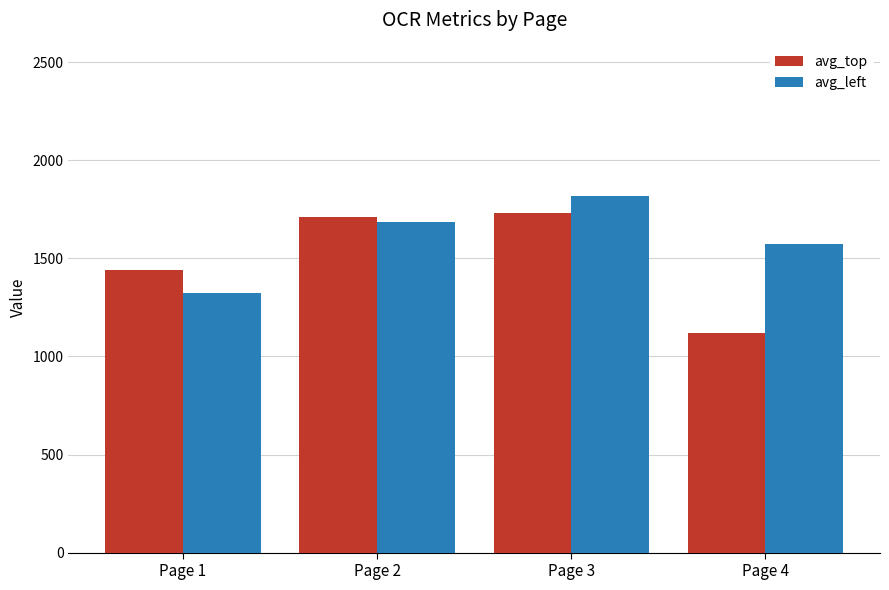

What is the average value of the avg_top series?

1499.9